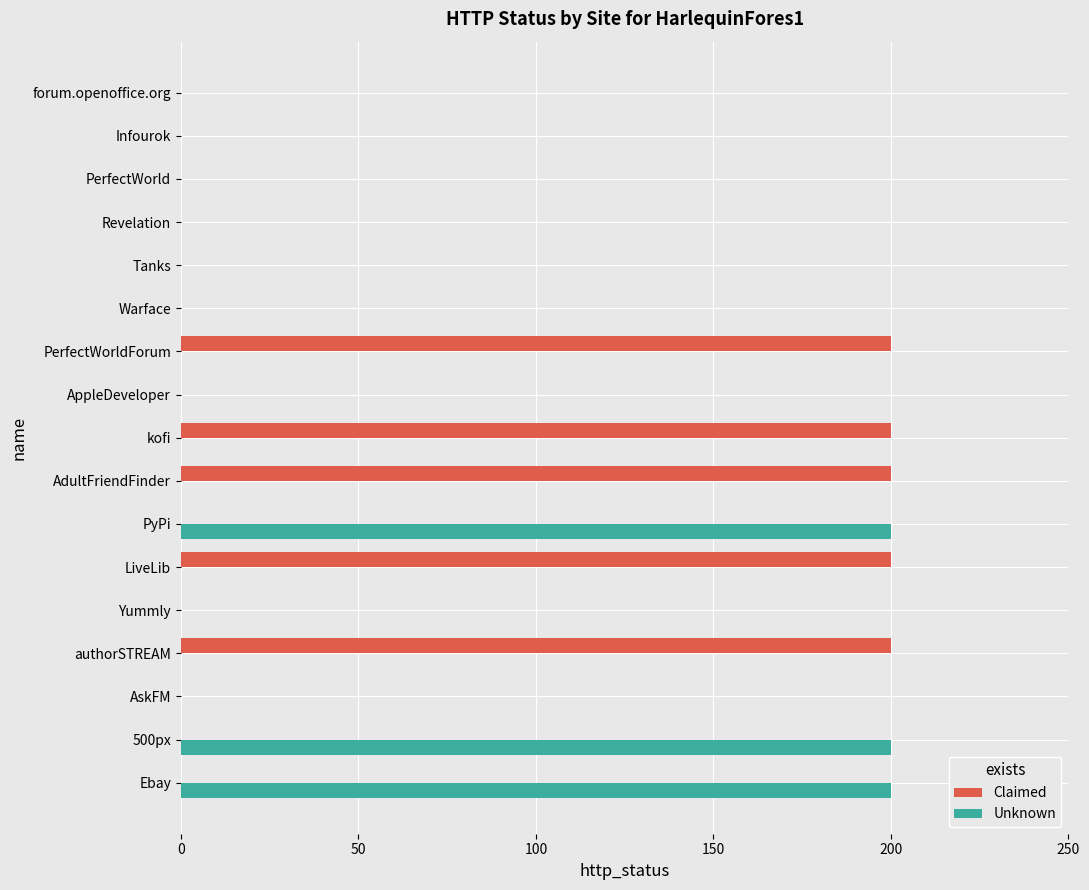

What is the highest value of the Unknown series?

200